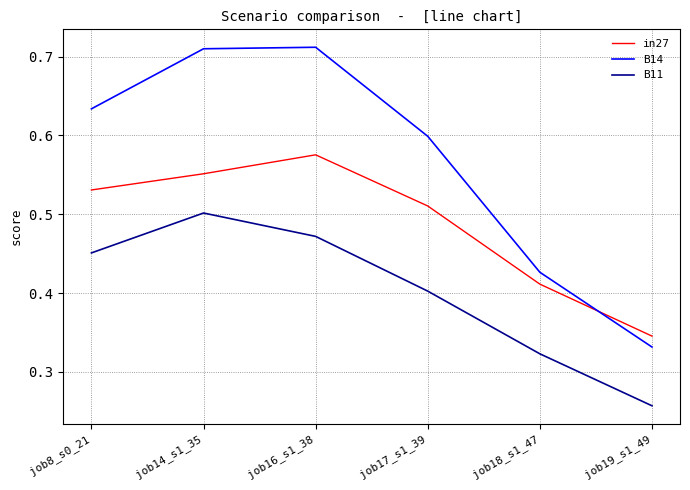

At which category does in27 reach its first local peak?

job16_s1_38